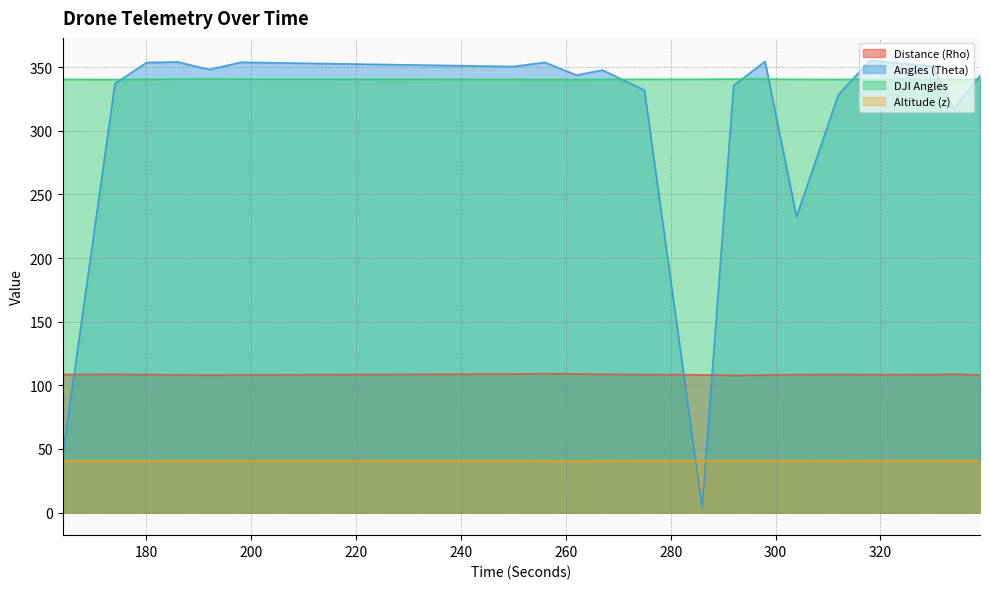

How many times do Altitude (z) and Angles (Theta) cross each other?

2